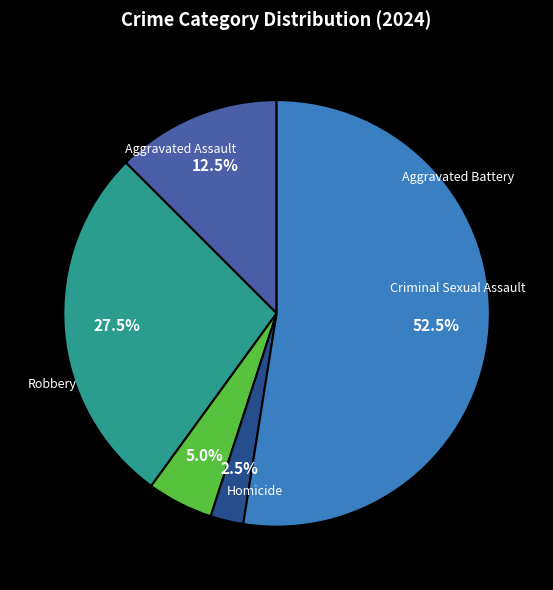

To the nearest percent, what is the average slice percentage?

20%